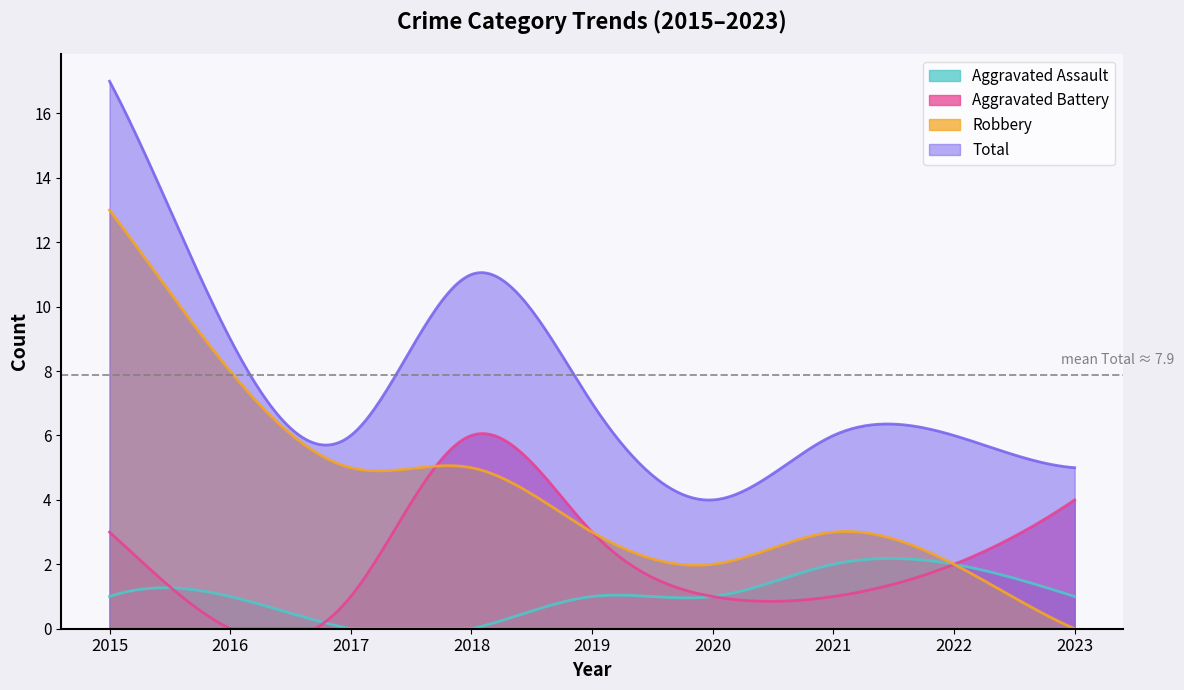

At which label does Total reach its minimum?

2020